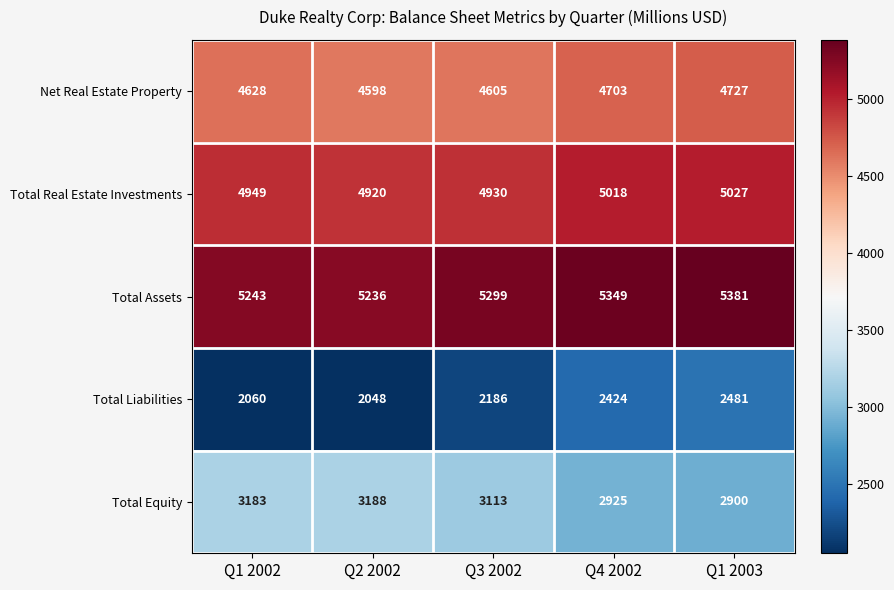

The value of Total Liabilities at Q4 2002 is 2424. True or false?

True